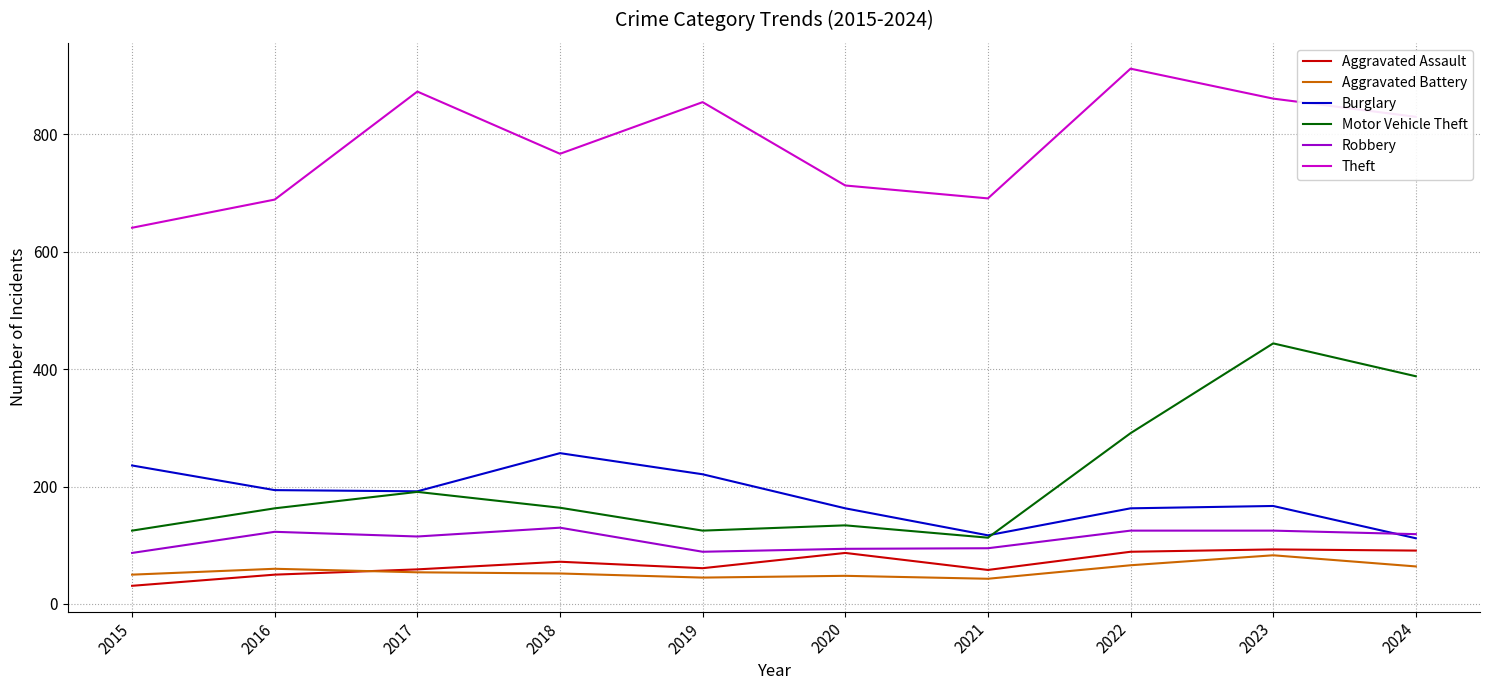

Which series has the largest range (max minus min)?

Motor Vehicle Theft